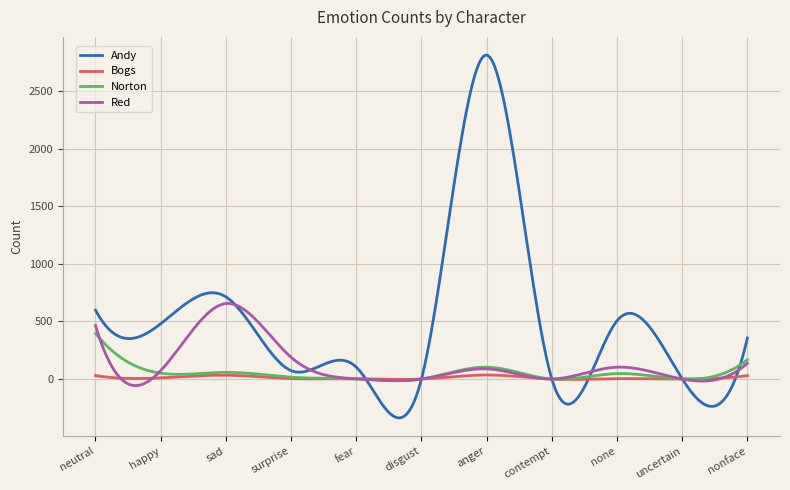

Which series has the widest spread of values?

Andy